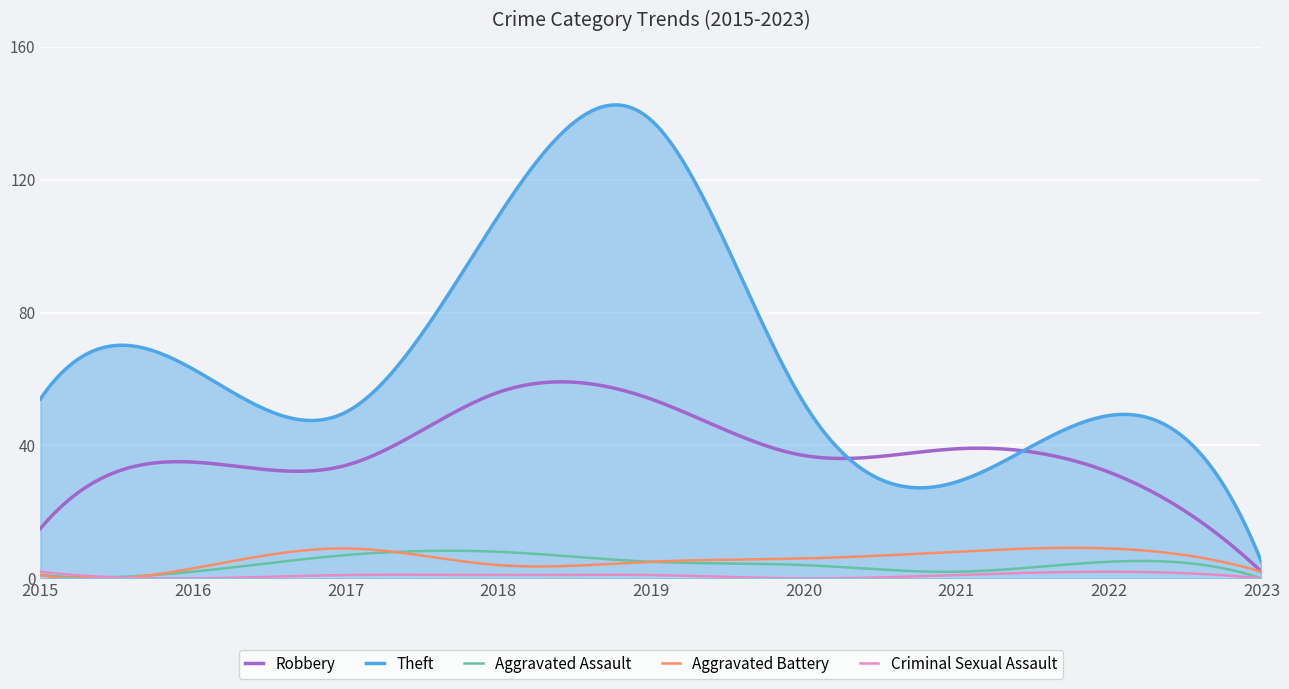

True or false: Theft and Aggravated Assault cross at least once.

False